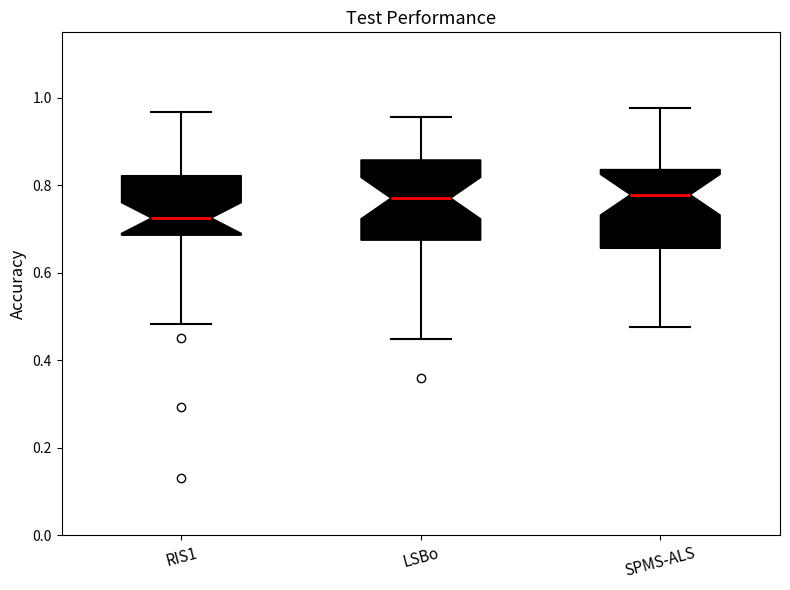

Reading left to right, transcribe this box plot: for each box, give where its median line is, the range the box spans, and where its two whiskers end, as read against the y-axis. The values are not printed on the chart, so give them approximately, as read against the axis.

RIS1: median 0.72, box 0.68 to 0.82, whiskers 0.48 to 0.96
LSBo: median 0.78, box 0.68 to 0.86, whiskers 0.44 to 0.96
SPMS-ALS: median 0.78, box 0.66 to 0.84, whiskers 0.48 to 0.98